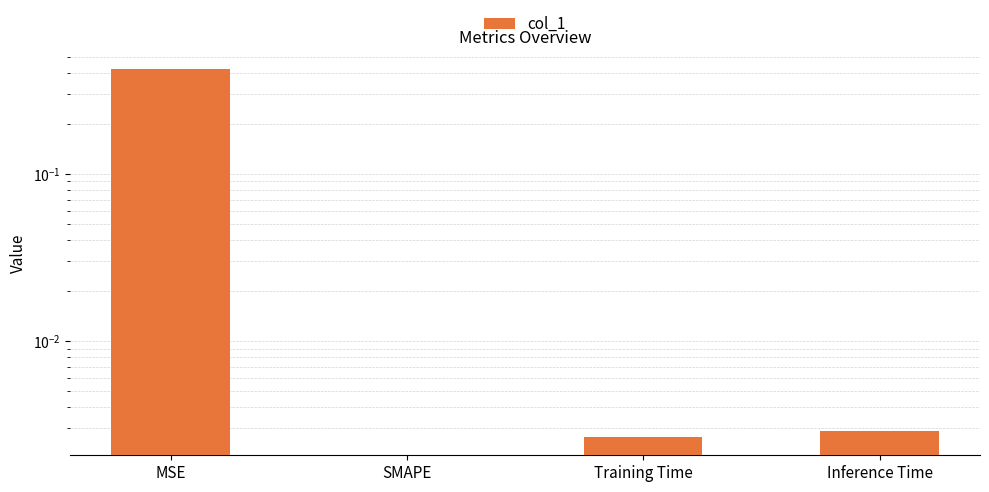

Which has a higher value, Training Time or MSE?

MSE